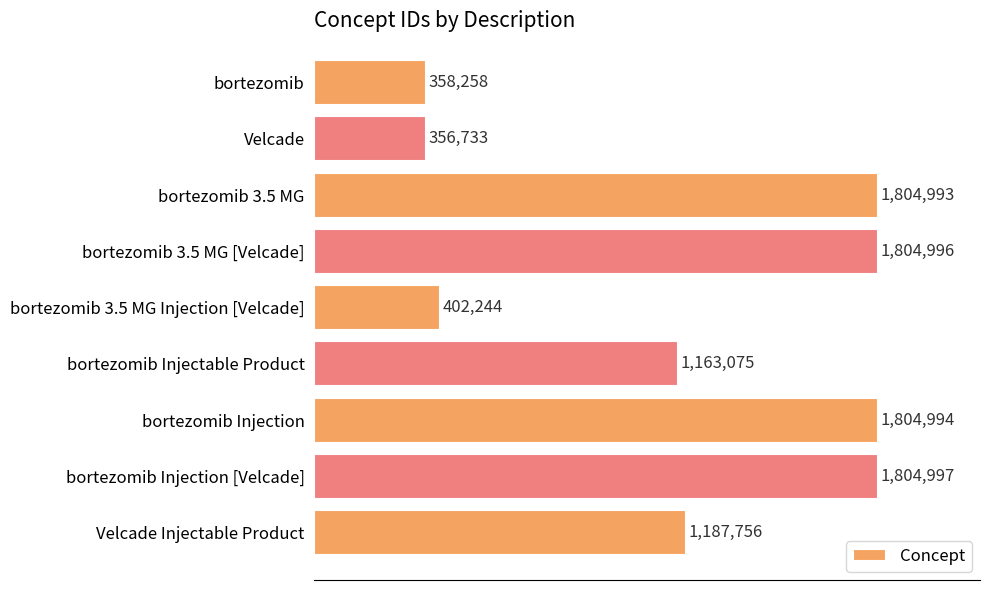

Does the chart contain any negative values?

No